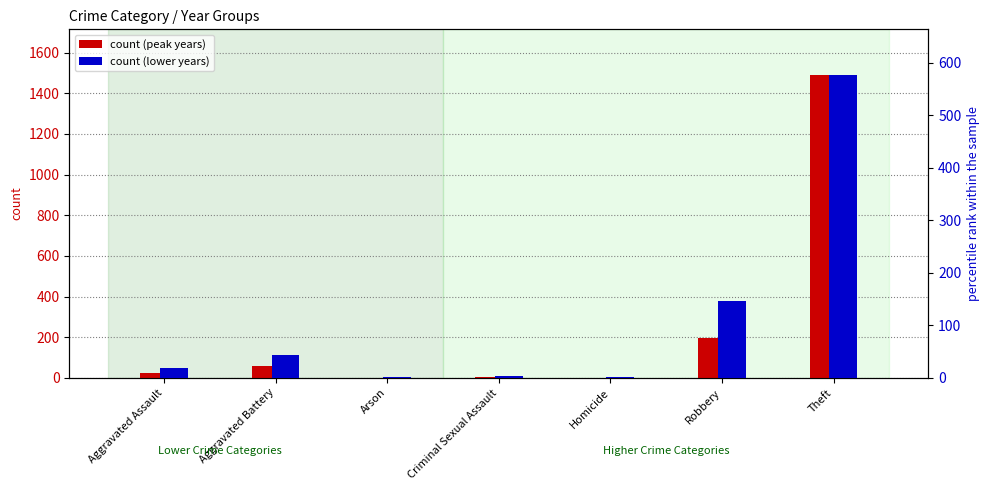

What is the label of the 6th bar from the right?

Aggravated Battery